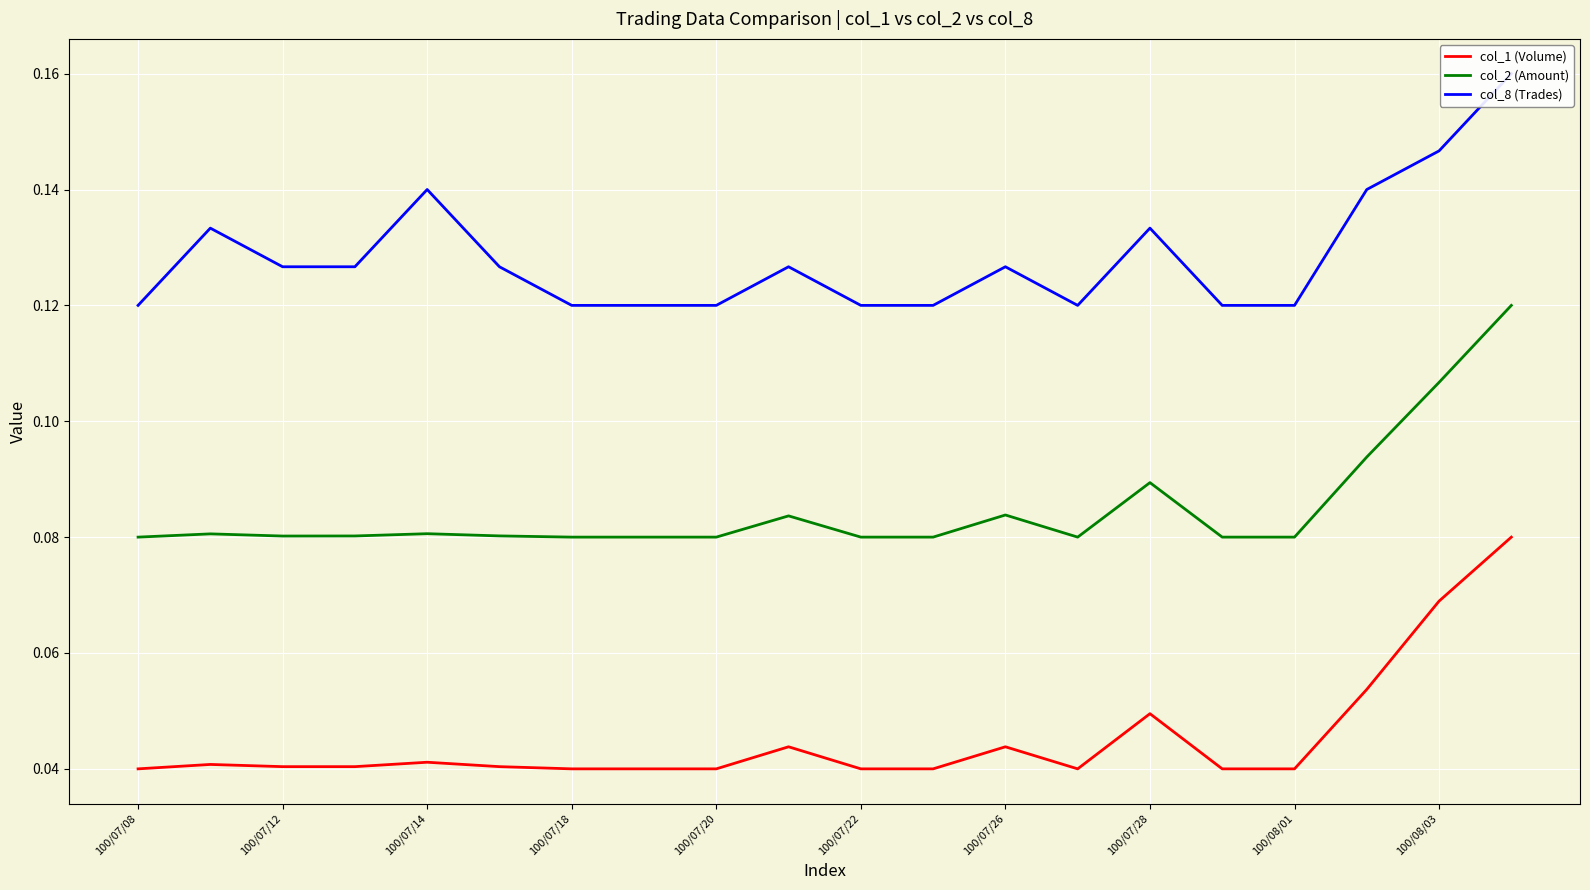

True or false: col_1 (Volume) has more than 2 points higher than both neighbors.

True